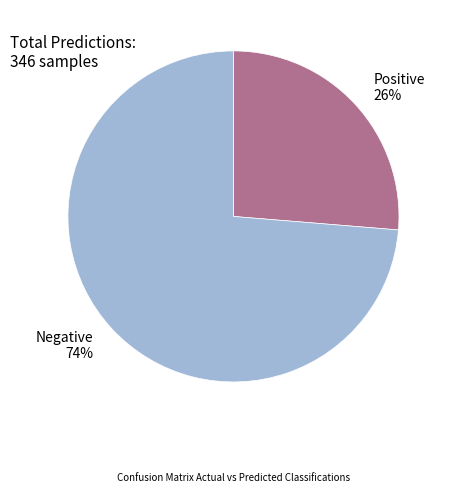

Do Positive and Negative together represent more than half of the pie?

Yes